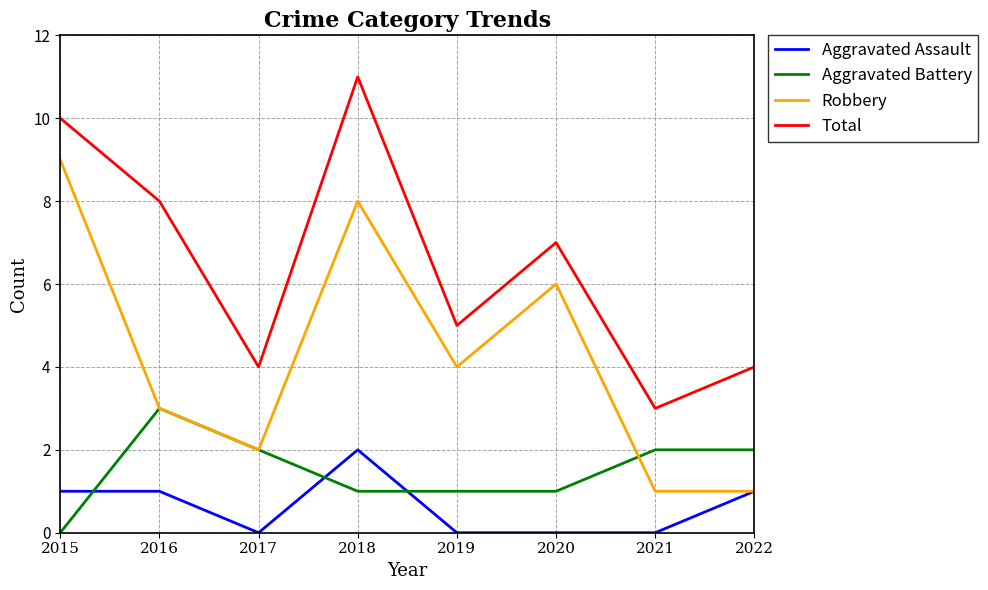

Reading right to left, what are all the values shown in this chart?

Aggravated Assault: 1	0	0	0	2	0	1	1
Aggravated Battery: 2	2	1	1	1	2	3	0
Robbery: 1	1	6	4	8	2	3	9
Total: 4	3	7	5	11	4	8	10